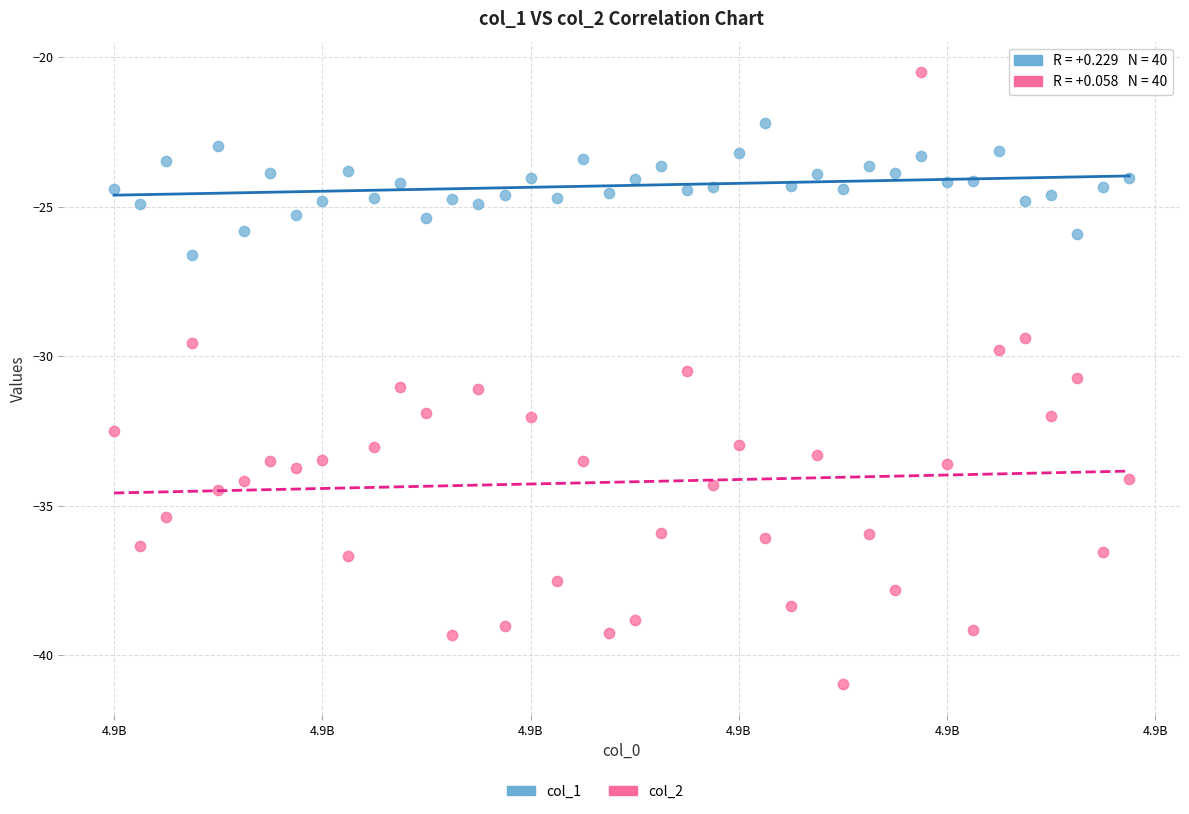

Across all data points, what is the range of X values (max minus min)?

9750.0